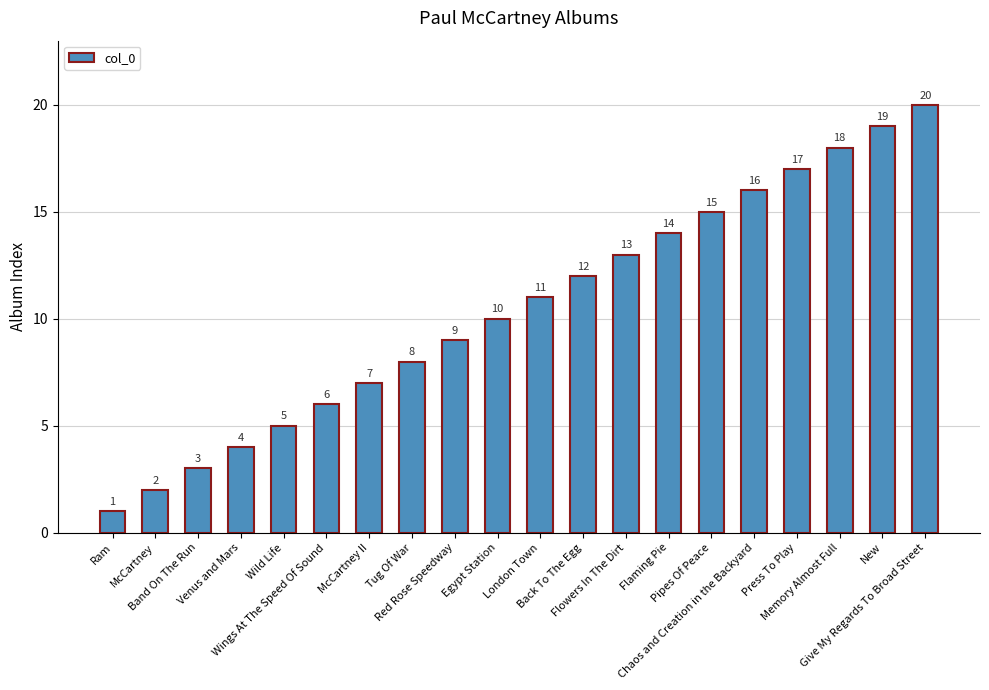

What is the label of the 14th bar from the right?

McCartney II